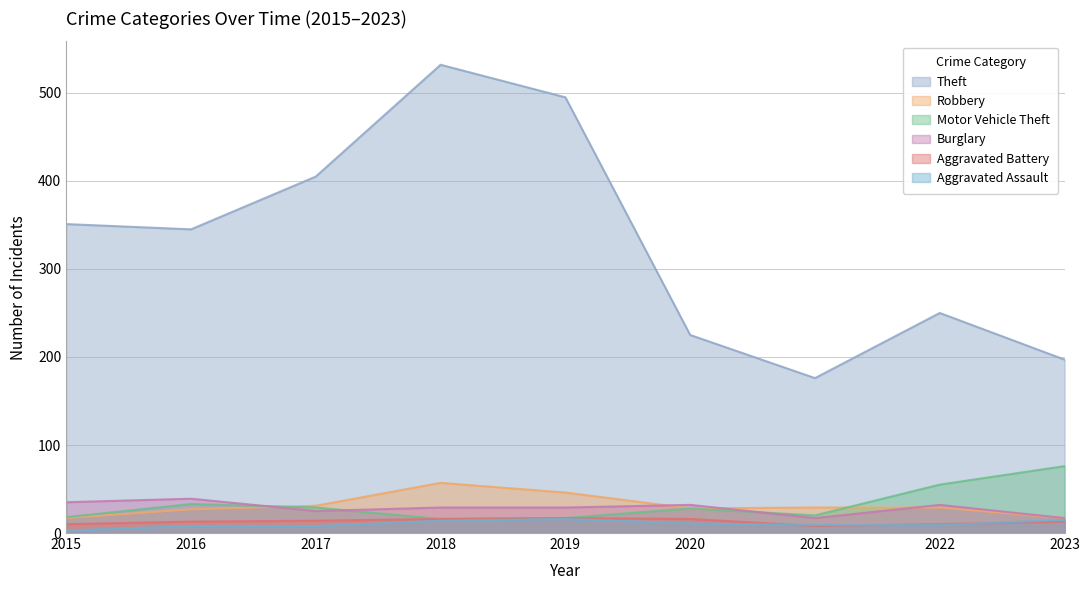

What is the minimum value for Motor Vehicle Theft?

16